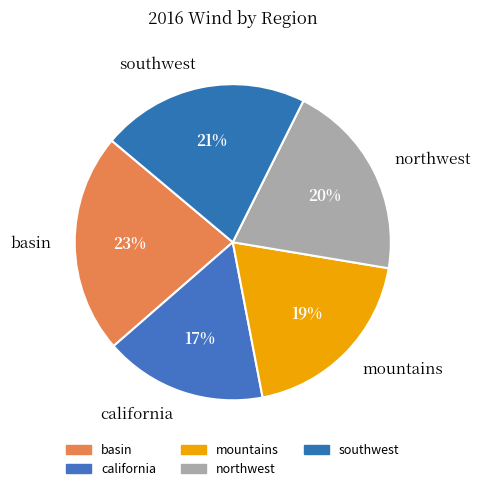

Is it true that southwest is 34% of the pie?

False